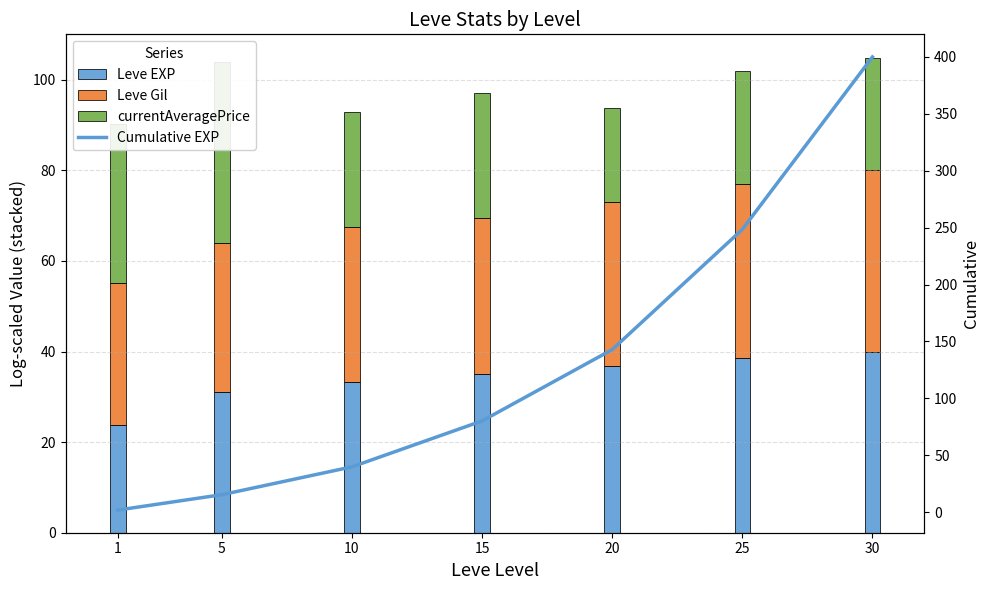

How many categories are shown in the chart?

7